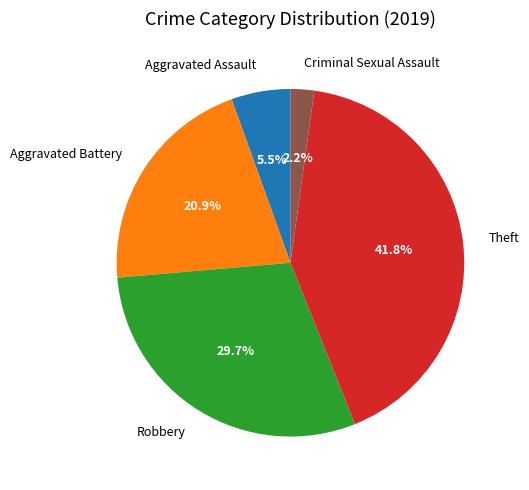

Which slice is the smallest?

Criminal Sexual Assault